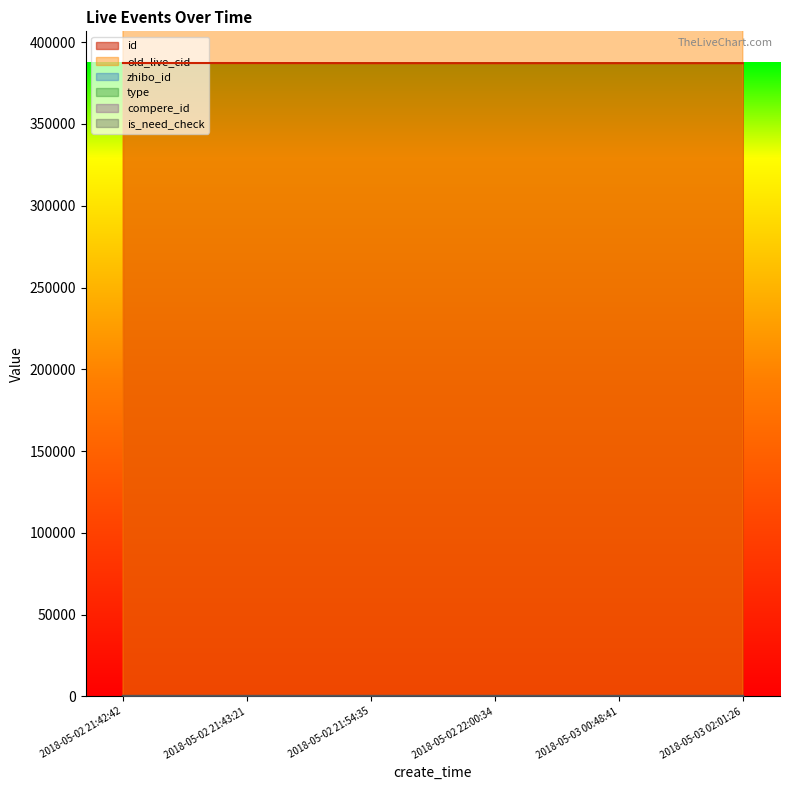

Between 2018-05-03 02:01:26 and 2018-05-02 22:00:34, which is larger?

2018-05-02 22:00:34